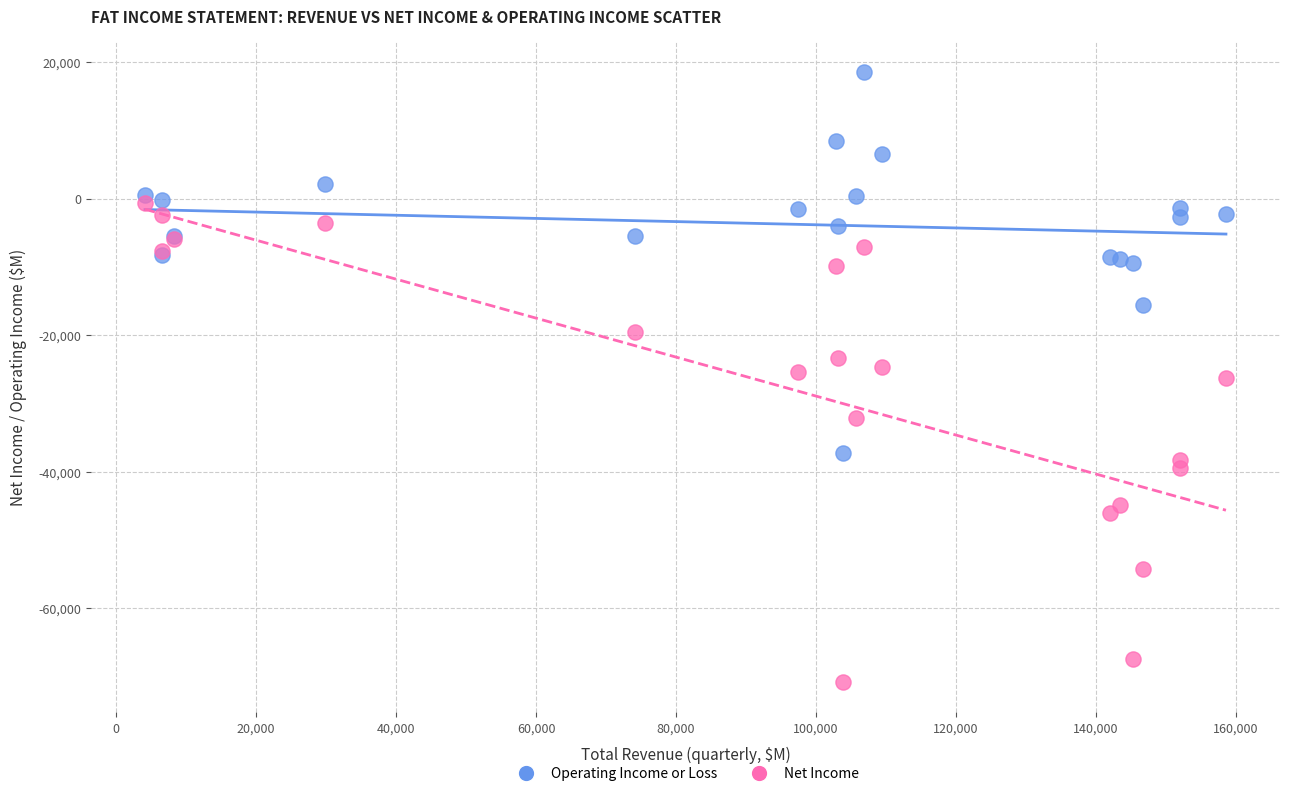

Which series contains the highest Y value?

Operating Income or Loss